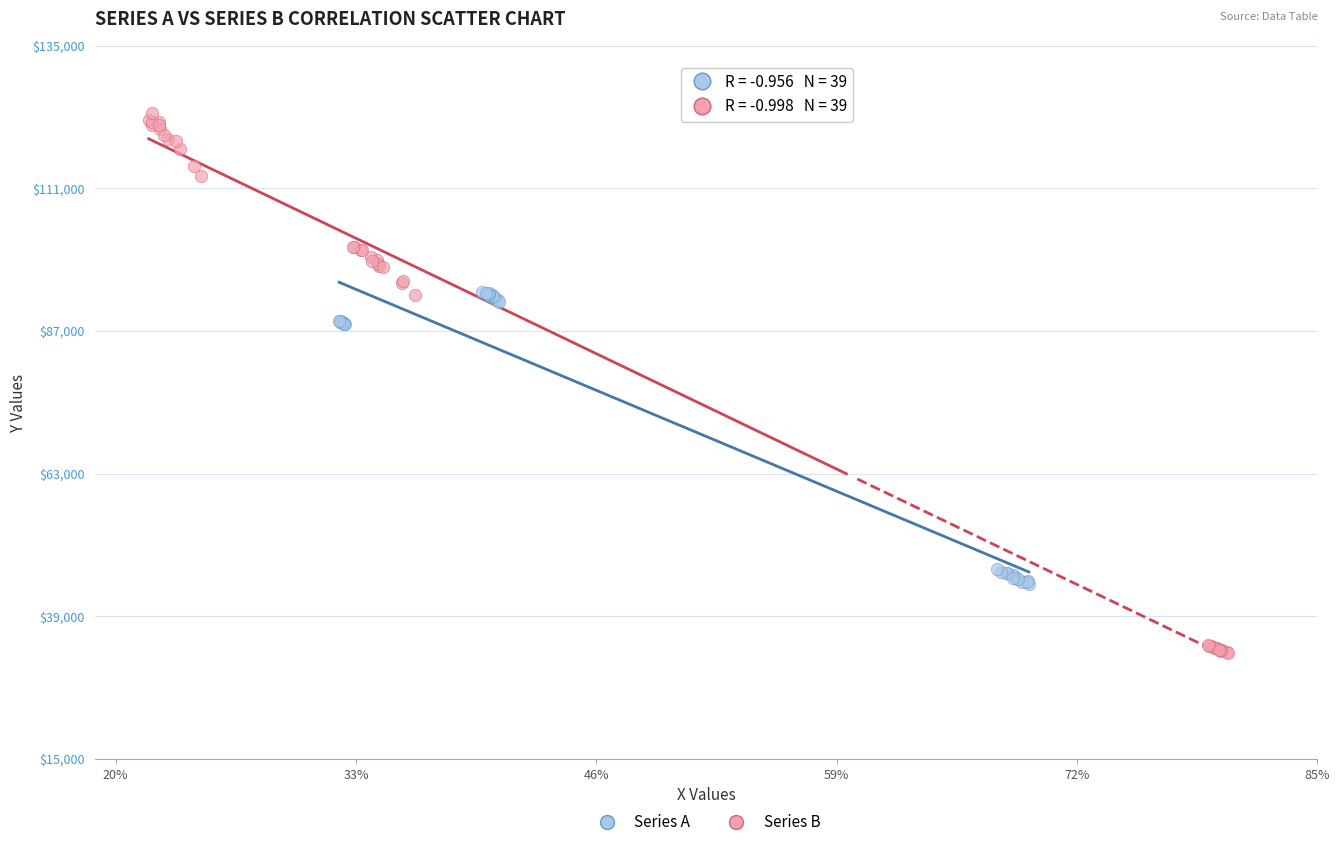

What are all the series names shown in the legend?

Series A, Series B